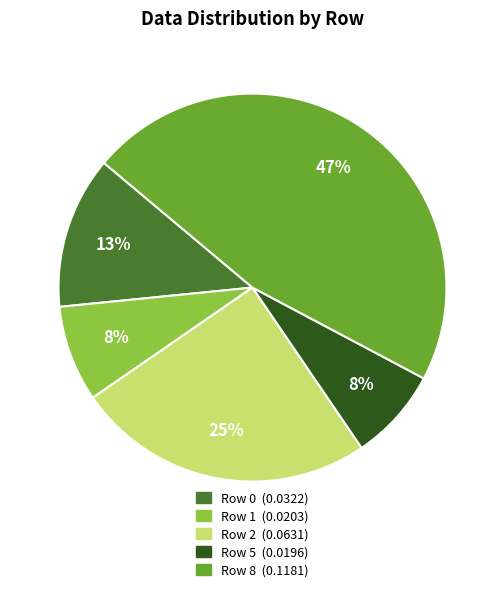

To the nearest percent, what is the average slice percentage?

20%